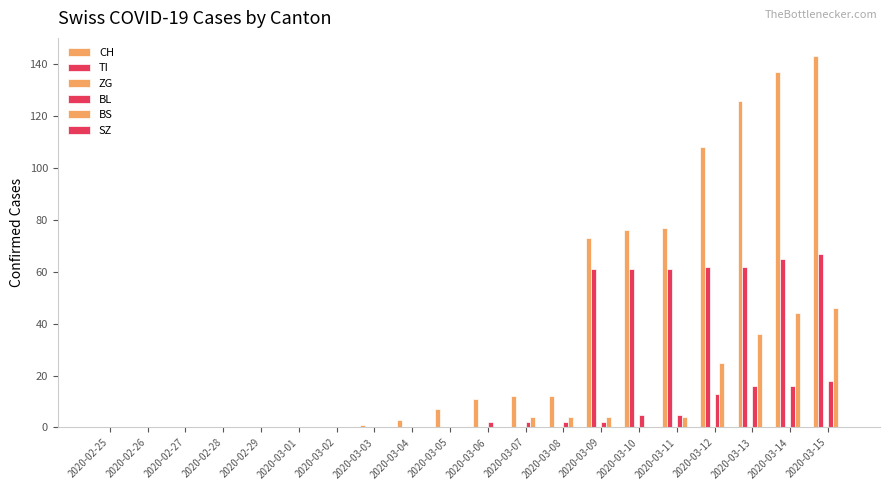

At how many categories does at least one series exceed 74?

6